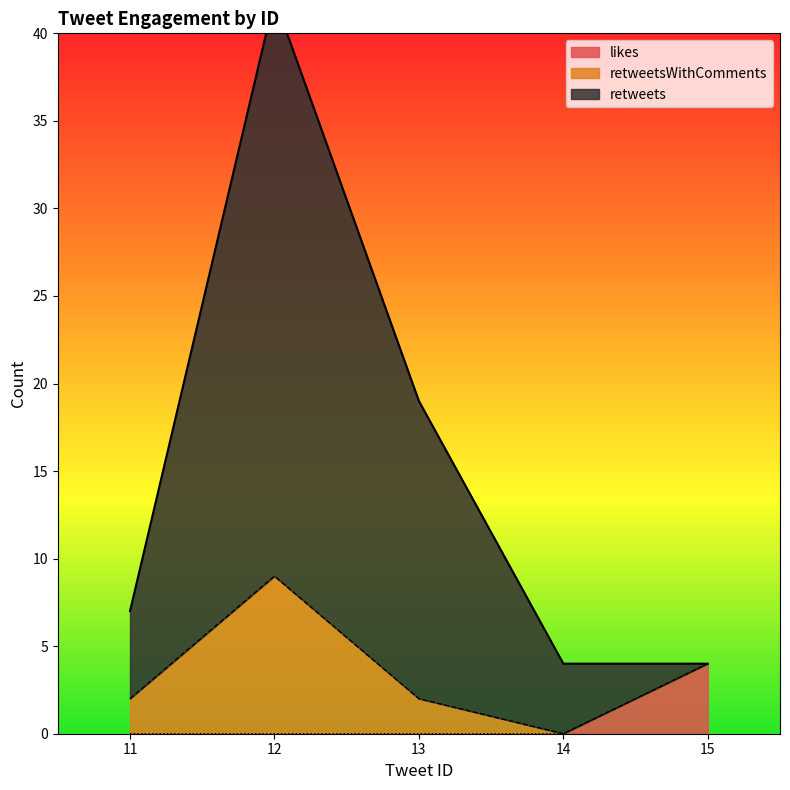

At which category does the chart reach its minimum across all series?

11